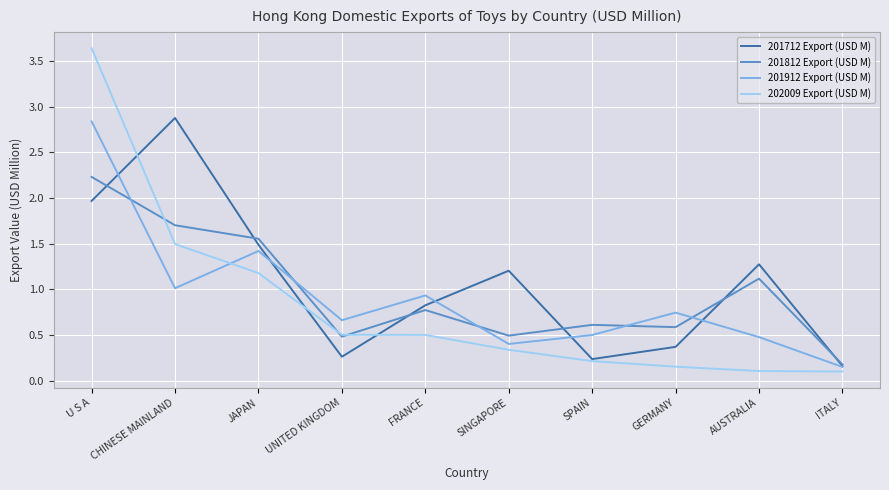

What is the total value across all series at FRANCE?

3.0